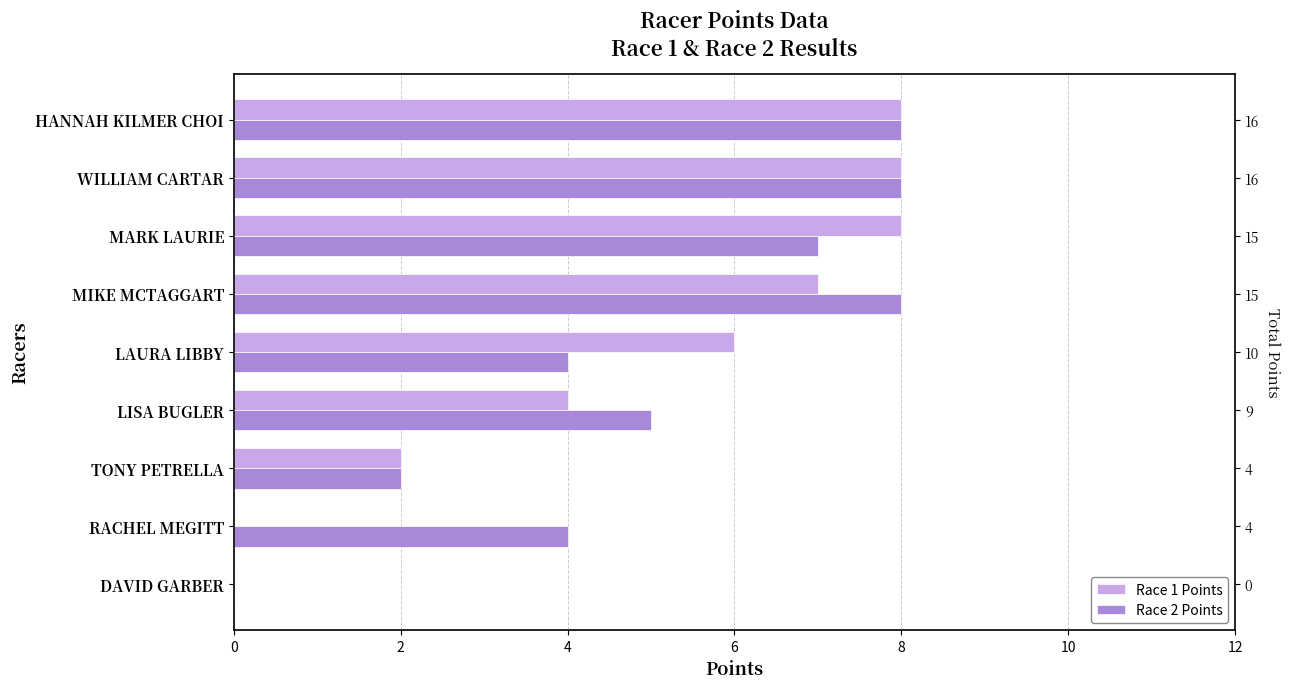

Between RACHEL MEGITT and WILLIAM CARTAR, which series saw the biggest shift?

Race 1 Points